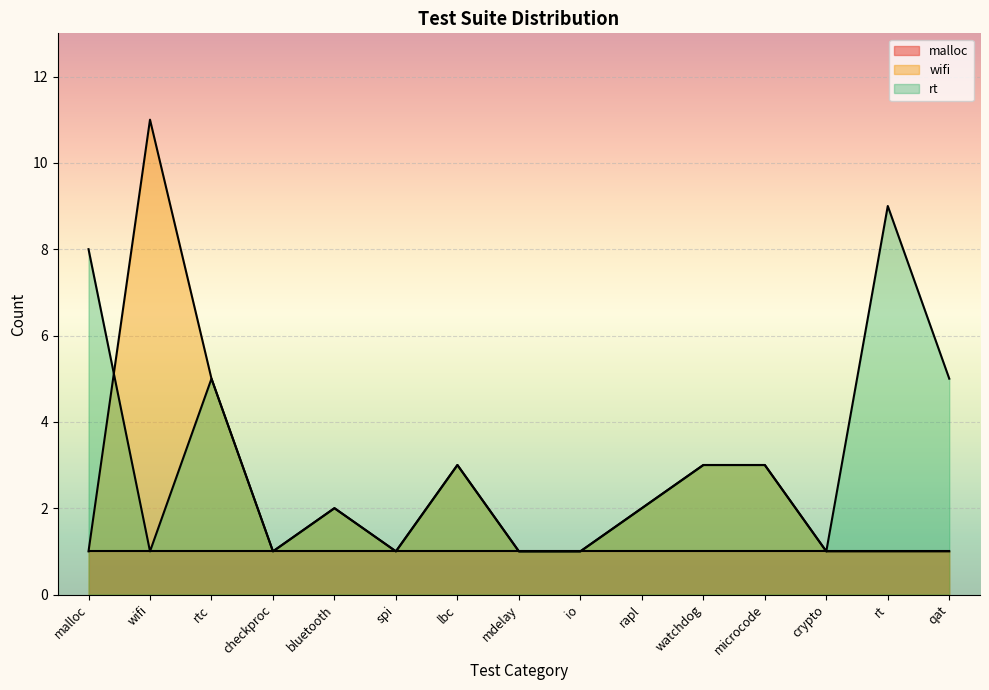

True or false: rt has more than 1 points higher than both neighbors.

True